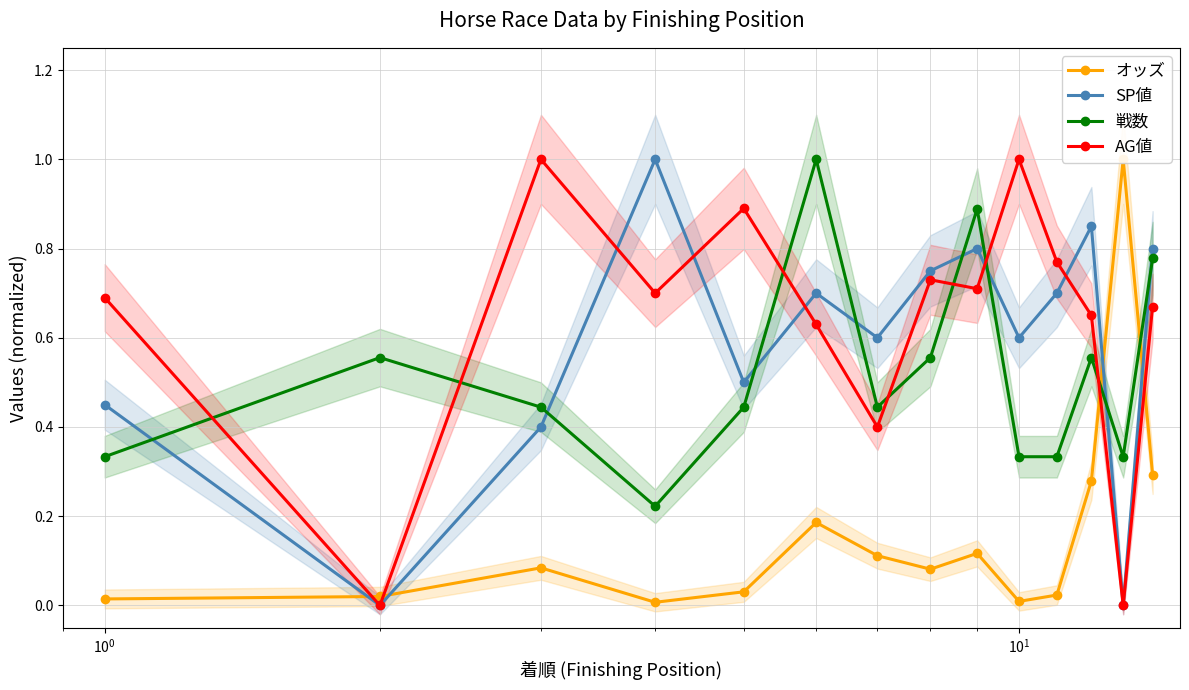

What is the maximum value for AG値?

1.0